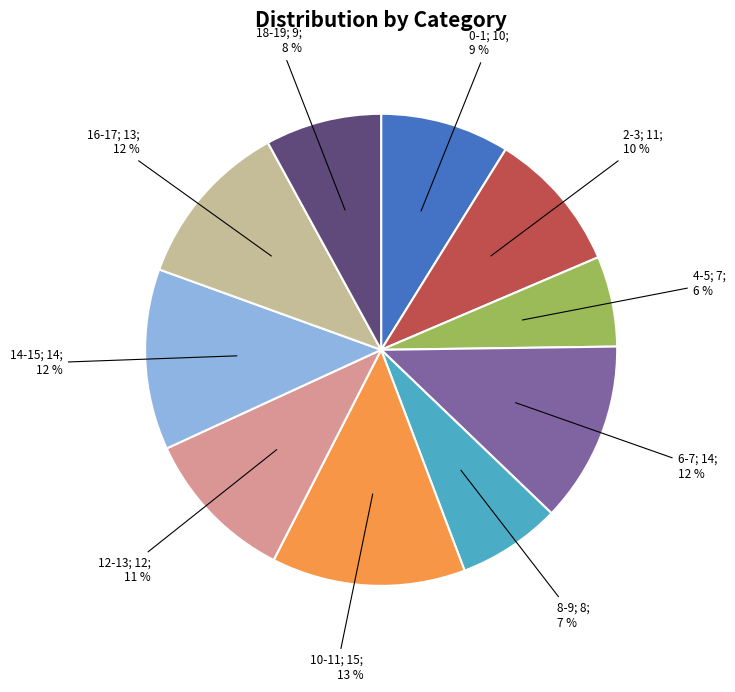

Is there a majority slice in this chart?

No